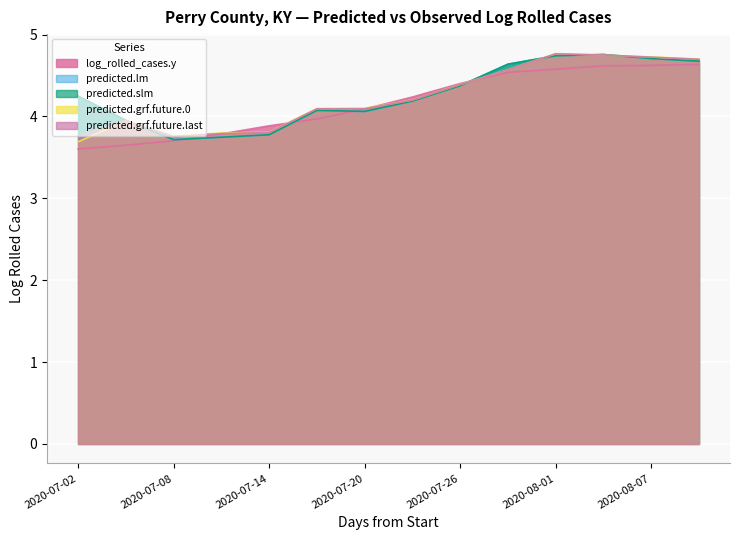

Rank the series by their maximum value, from highest to lowest.

predicted.grf.future.0, predicted.grf.future.last, predicted.lm, predicted.slm, log_rolled_cases.y